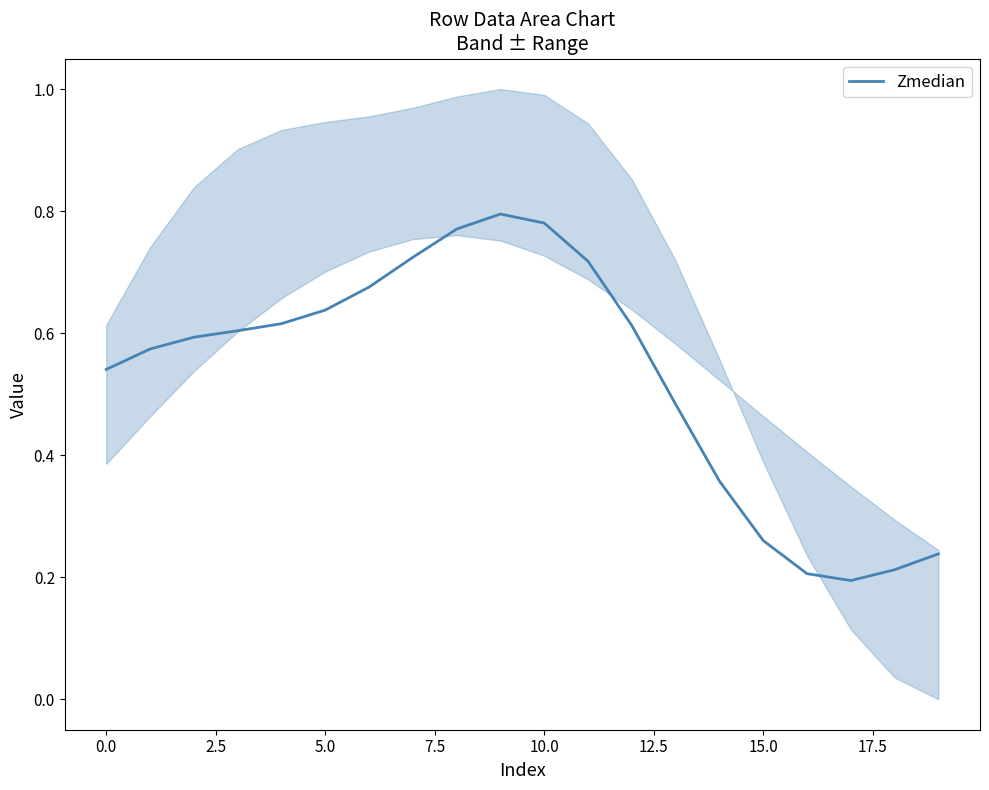

What is the difference between the maximum and minimum values?

0.6